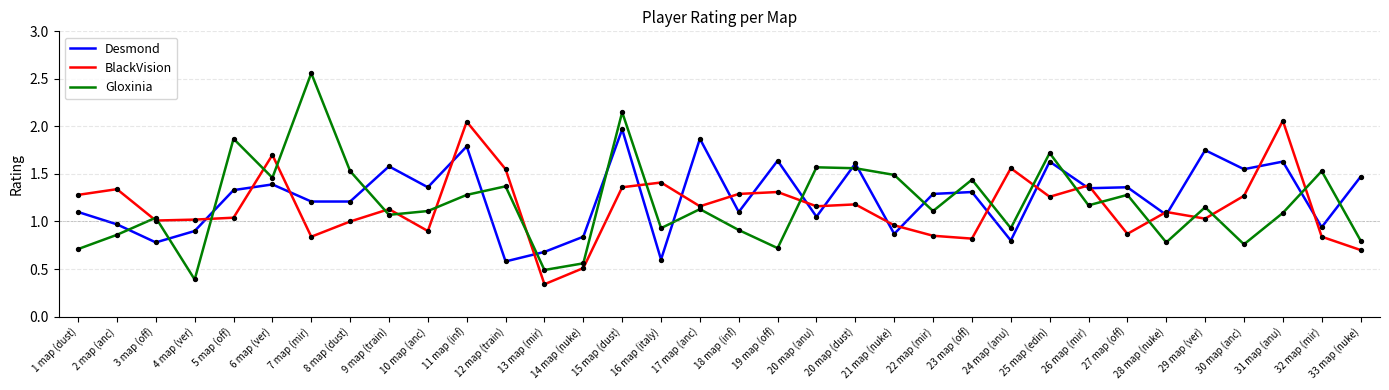

What is the difference between the highest and lowest values at 27 map (off)?

0.5